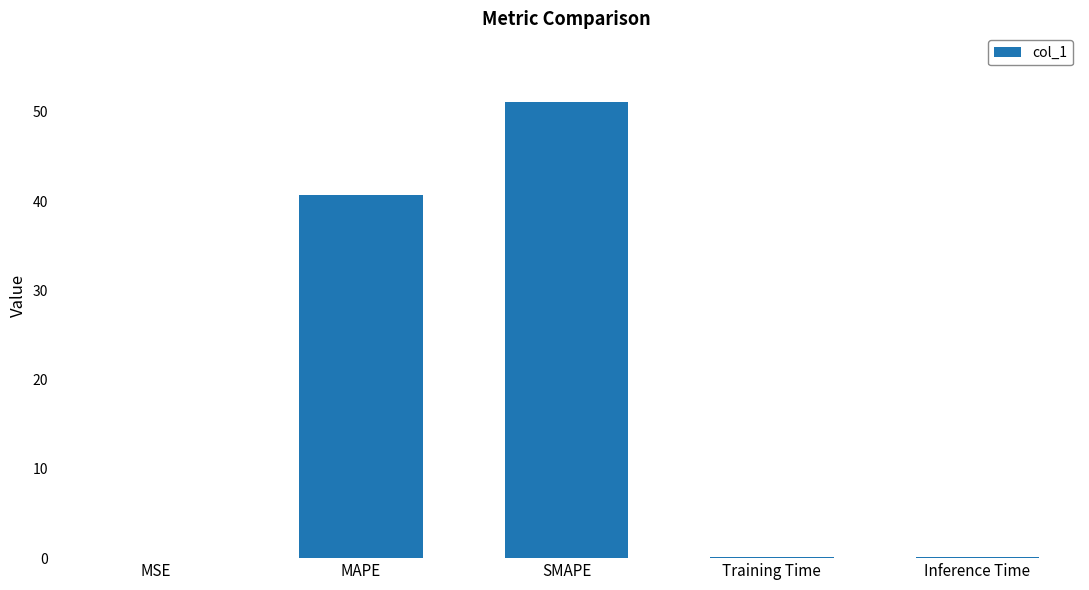

What is the sum of all values?

92.0